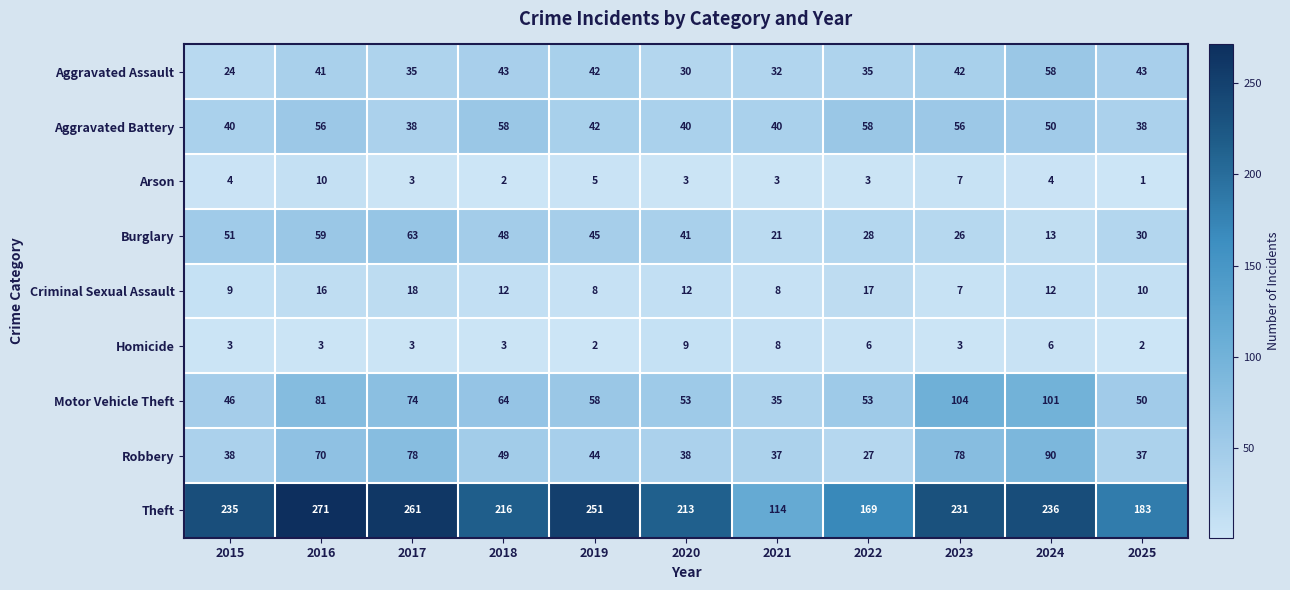

Which series has the largest total across all categories?

Theft